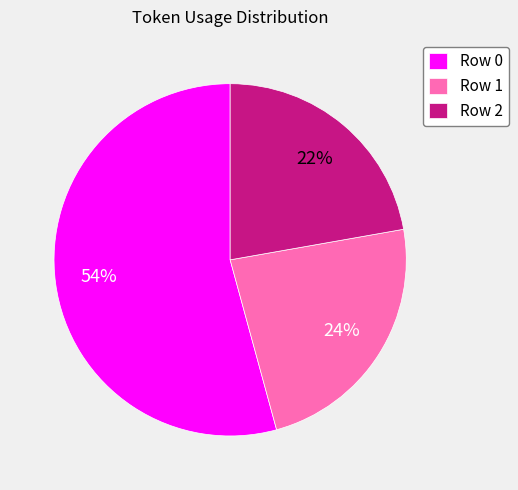

Does Row 0 account for over 50% of the chart?

Yes